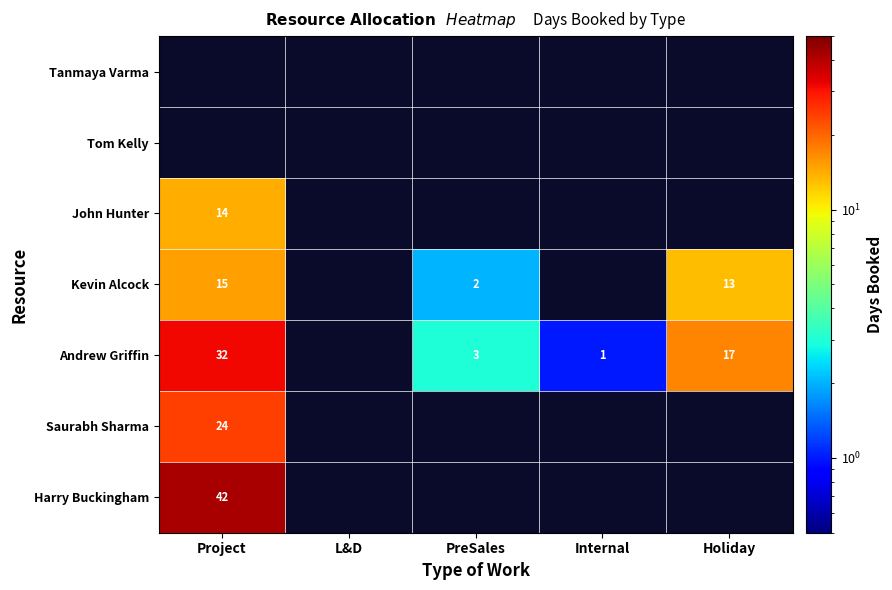

What is the maximum value shown in the chart?

42.0